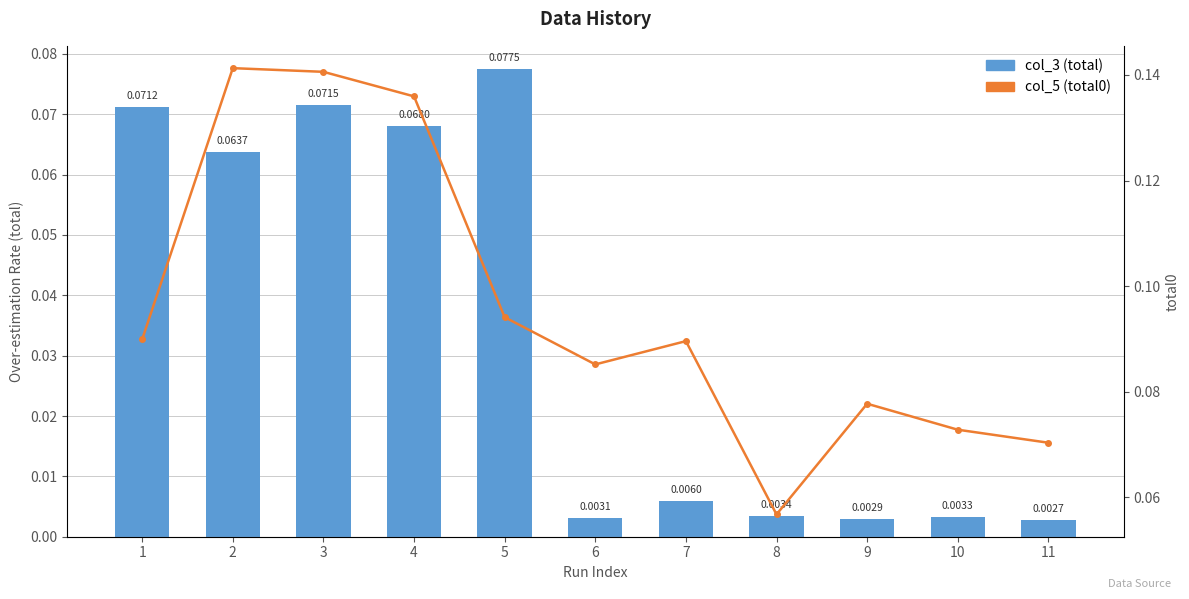

Which series has the widest spread of values?

col_5 (total0)